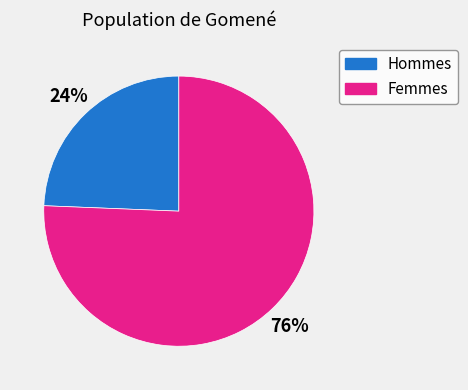

To the nearest percent, what portion does Hommes represent?

24%